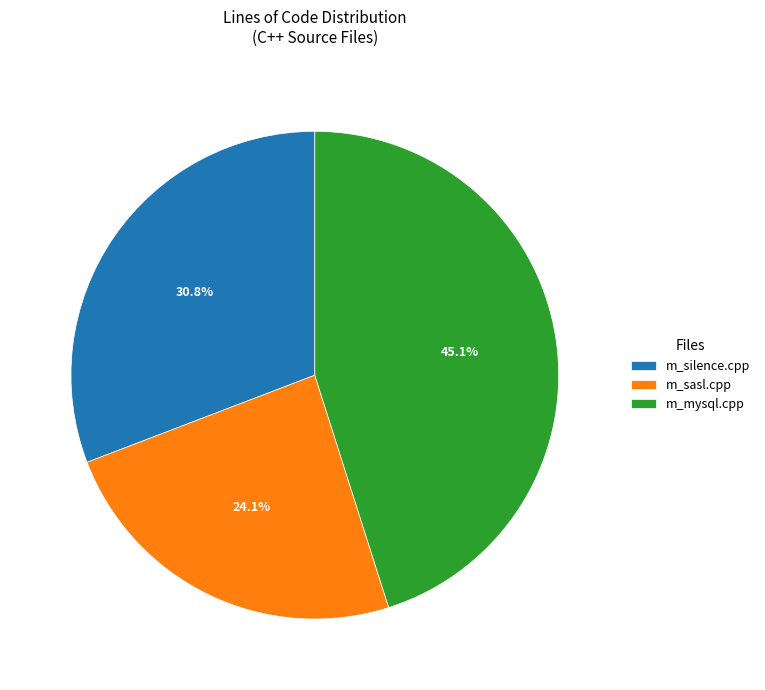

What percentage is the m_silence.cpp slice, to the nearest percent?

31%